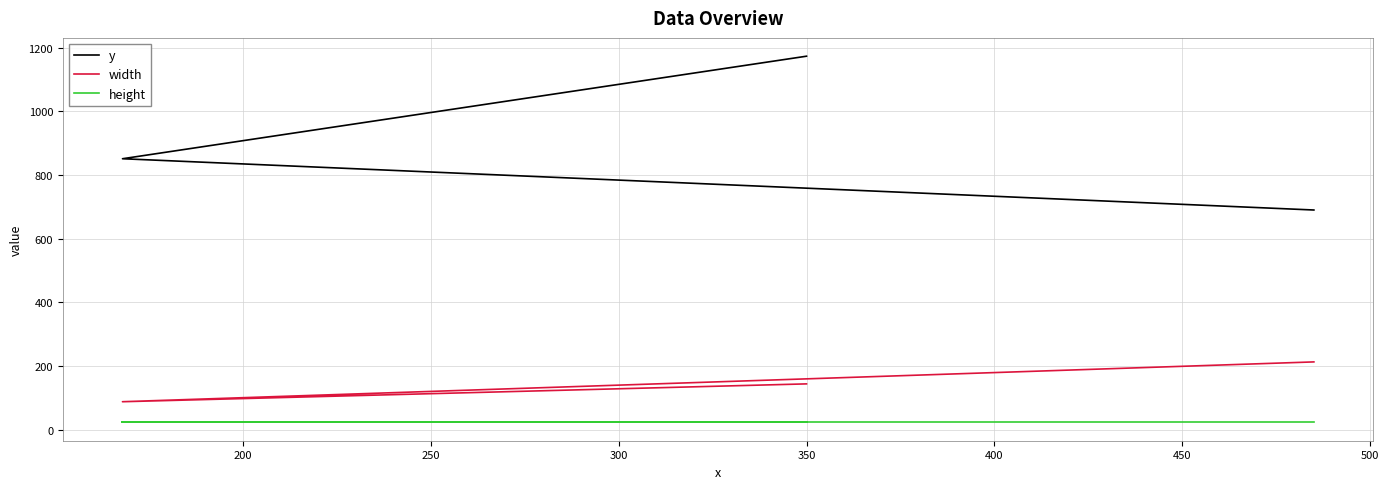

What is the value of the y point at the 3rd from the left?

1173